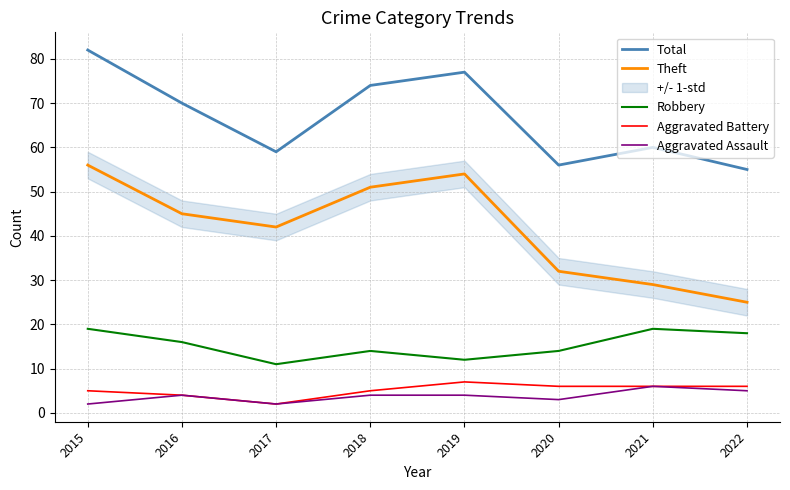

How many lines are shown in the chart?

5